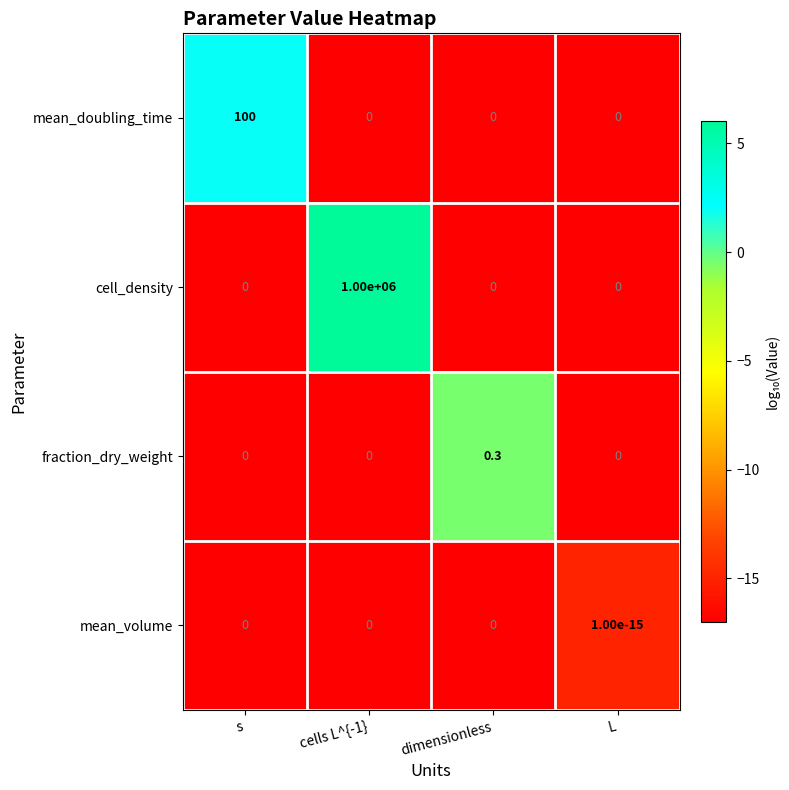

True or false: fraction_dry_weight has a value of 0.0 at cells L^{-1}.

True